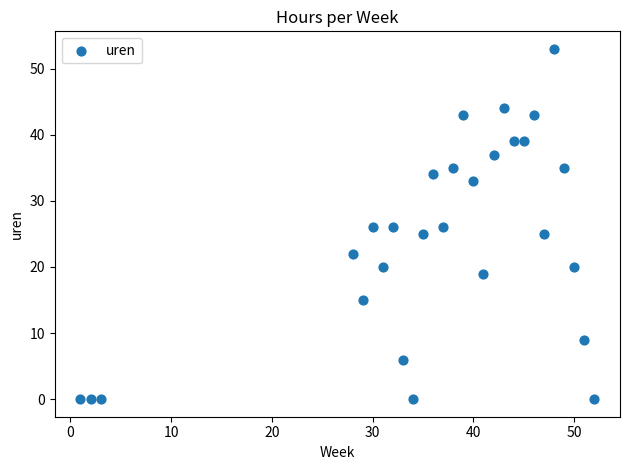

What is the range of X values (max minus min)?

51